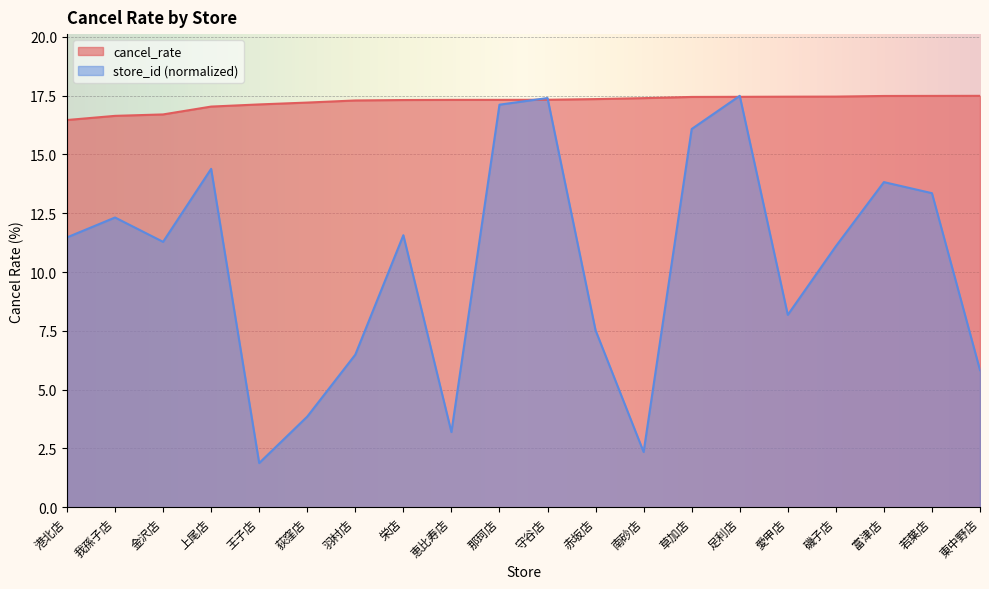

Where does the data first go above 17?

上尾店